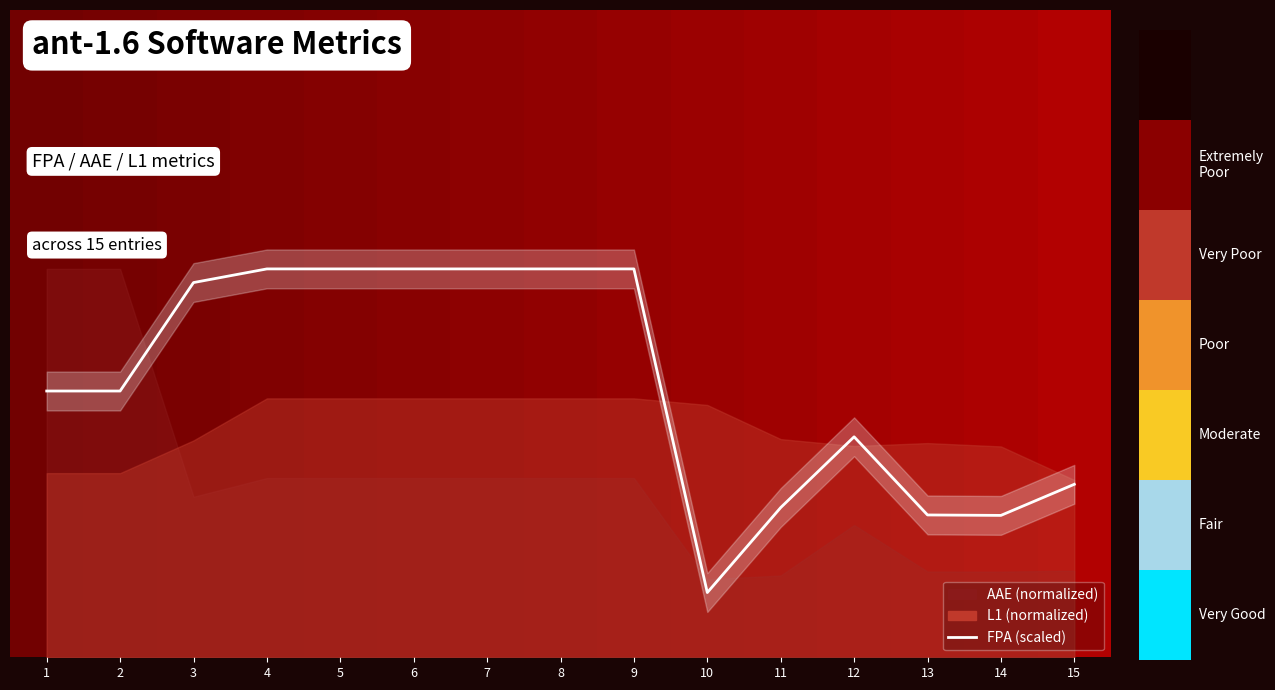

What is the maximum value shown in the chart?

0.6